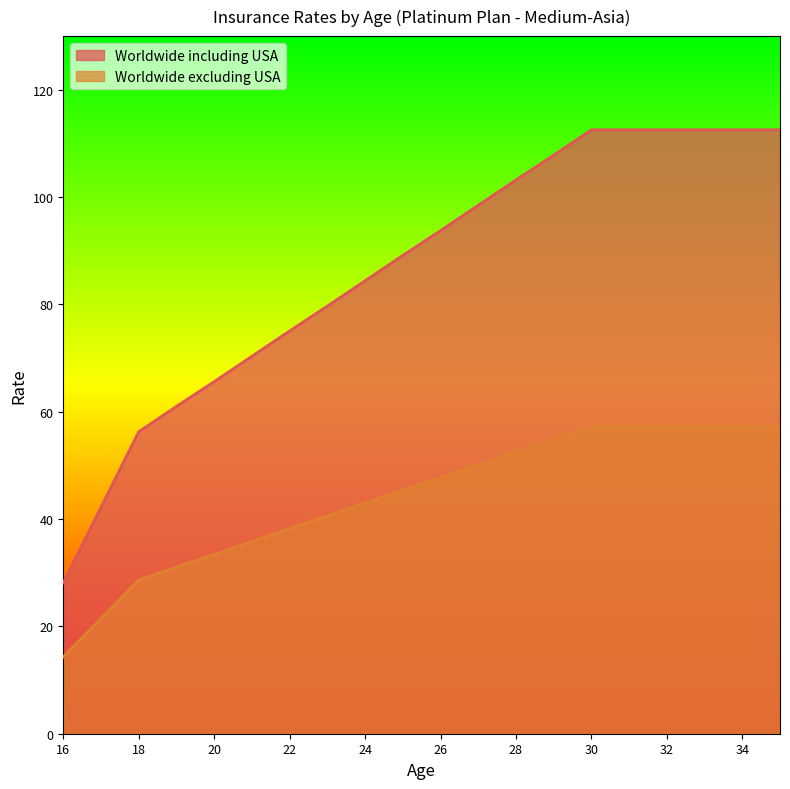

True or false: Worldwide including USA and Worldwide excluding USA cross at least once.

False